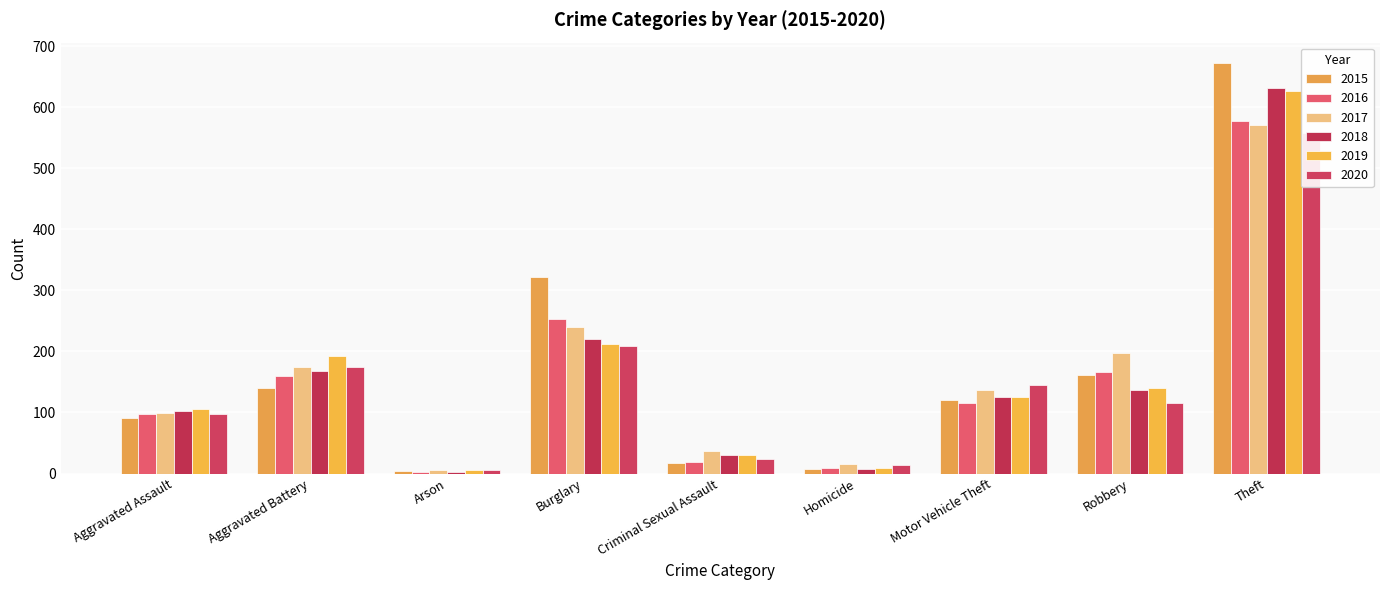

At Theft, list the series in order from smallest to largest.

2020, 2017, 2016, 2019, 2018, 2015